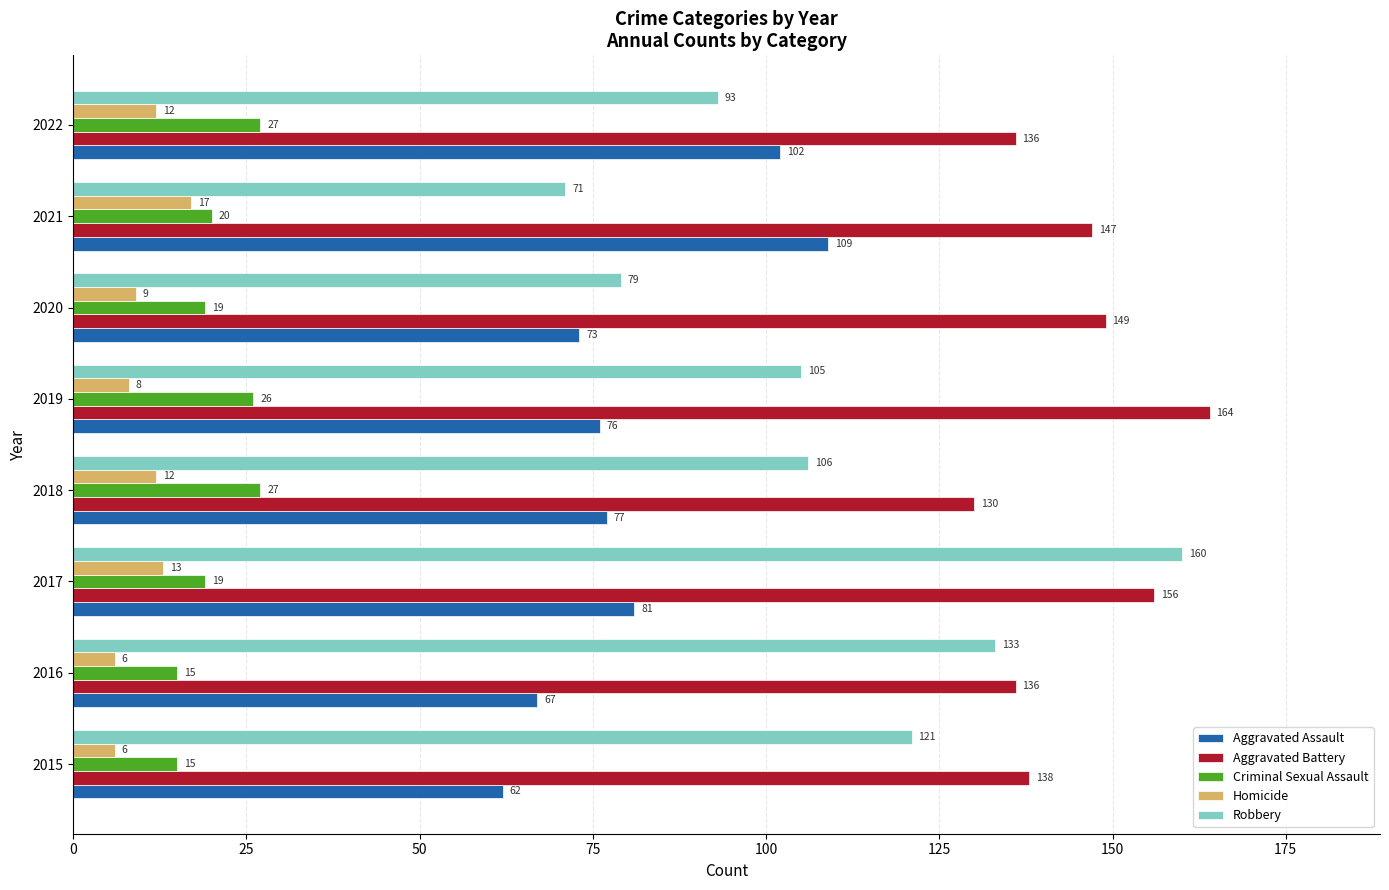

Rank the series by their maximum value, from lowest to highest.

Homicide, Criminal Sexual Assault, Aggravated Assault, Robbery, Aggravated Battery